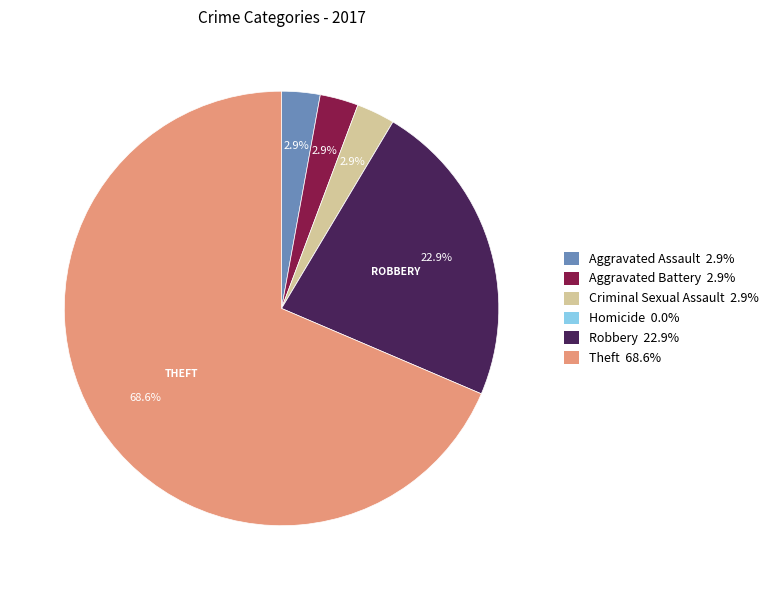

Is there any slice that represents more than half of the pie?

Yes